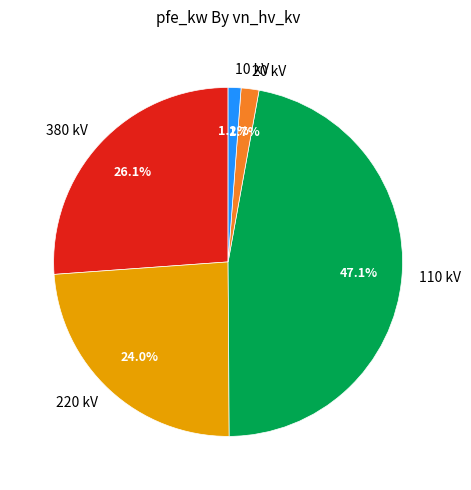

How many segments does this pie chart have?

5